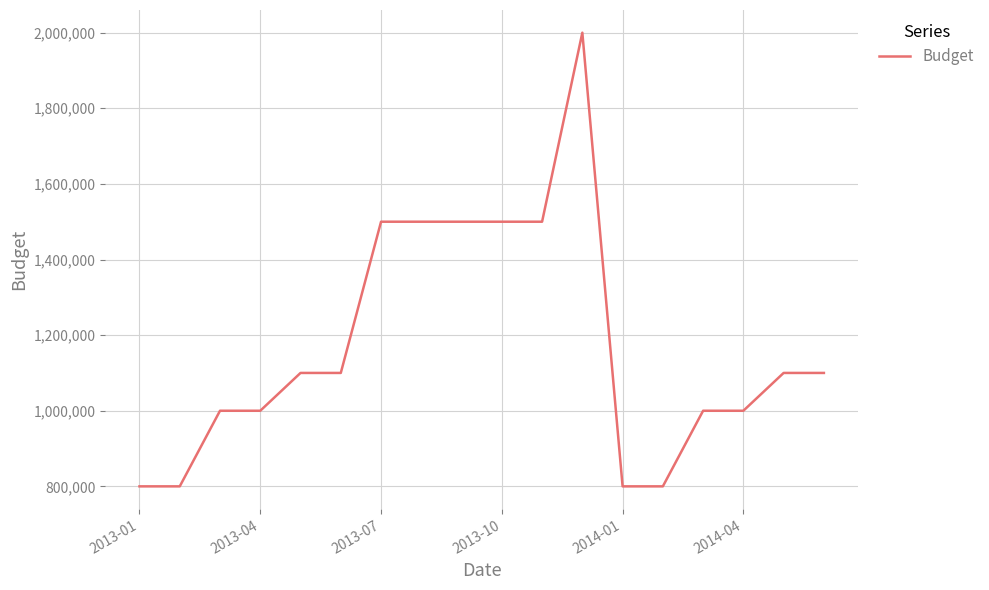

What is the smallest value displayed?

800000